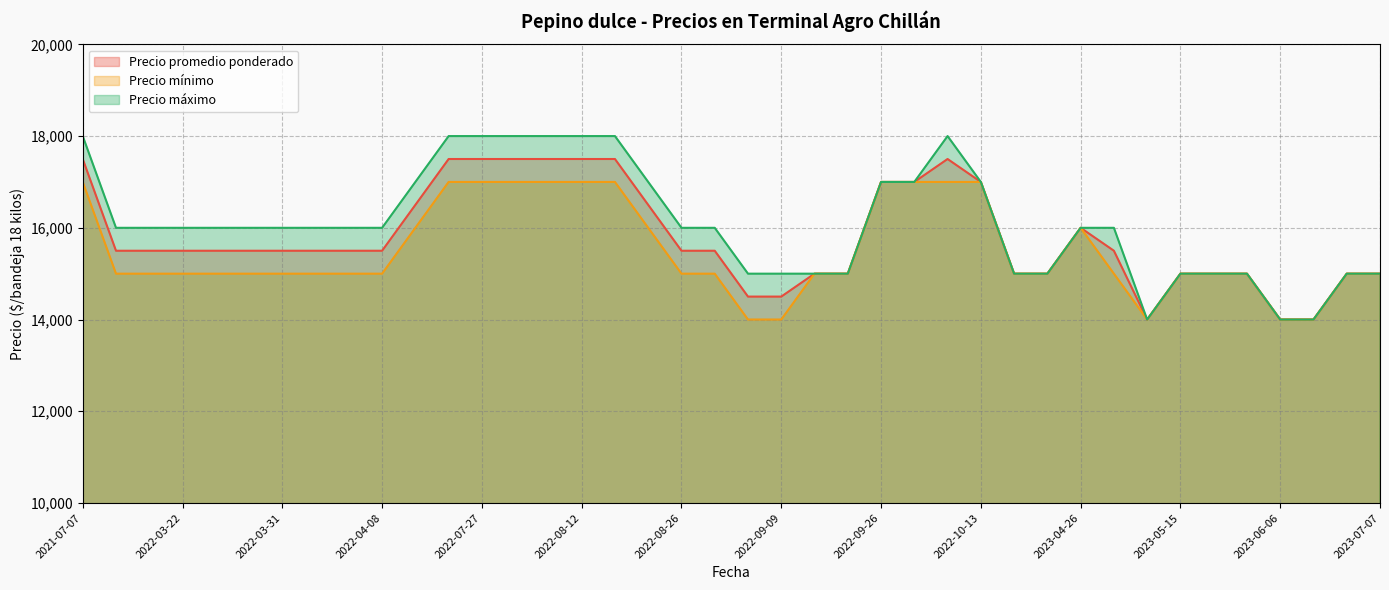

The Precio máximo series shows 18000 at 2022-07-19. True or false?

True